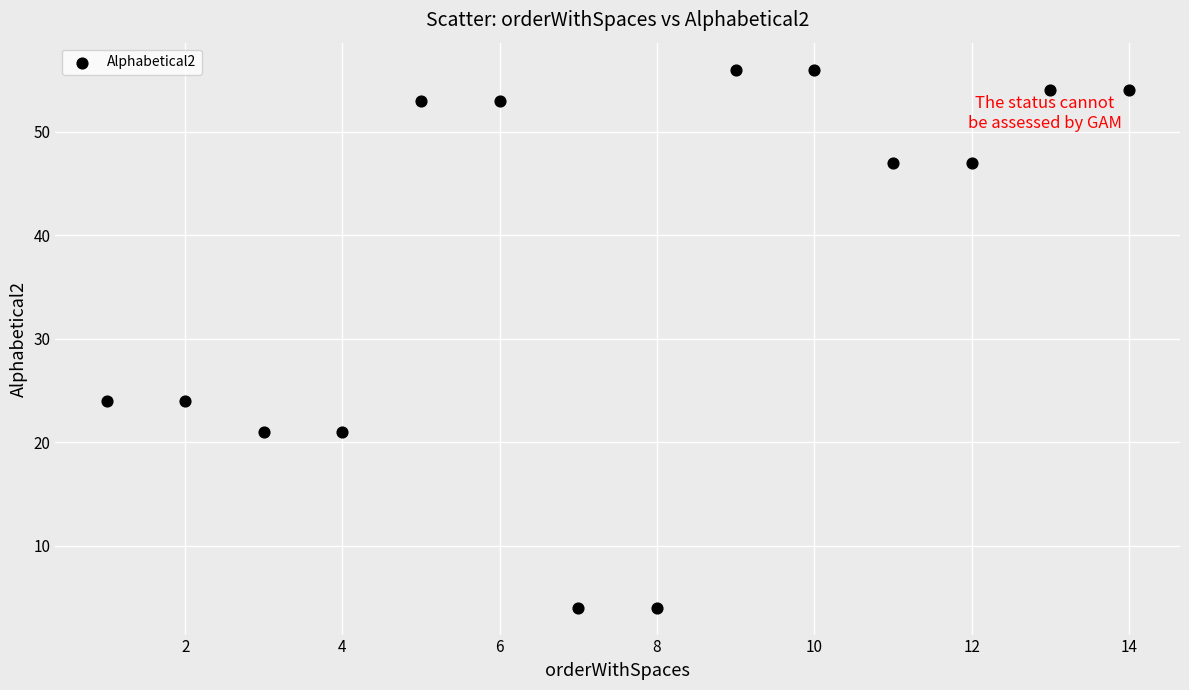

What is the range of X values (max minus min)?

13